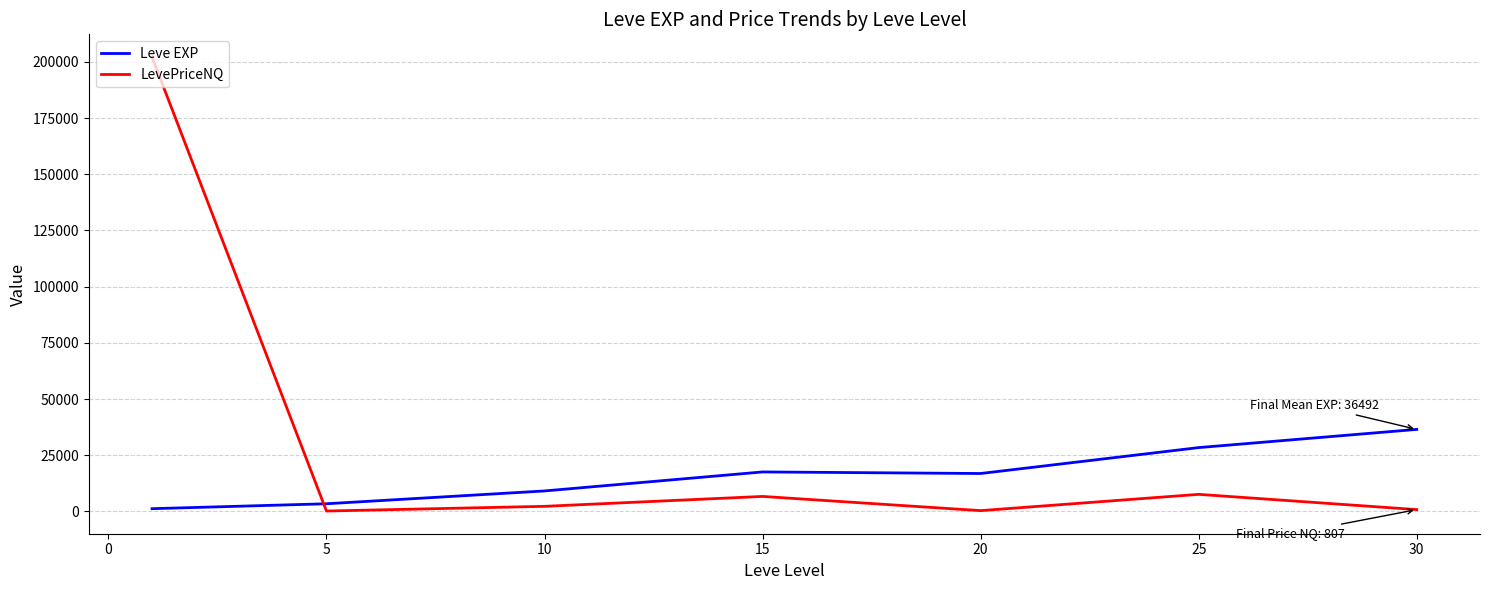

Which series has the largest total across all categories?

LevePriceNQ